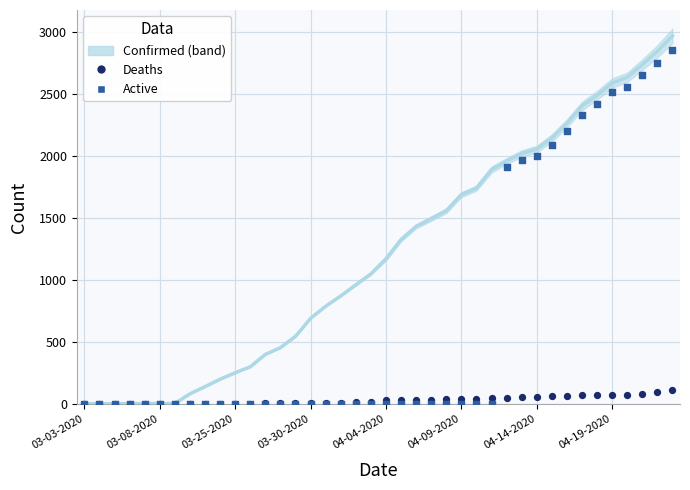

Which series contains the lowest Y value?

Deaths